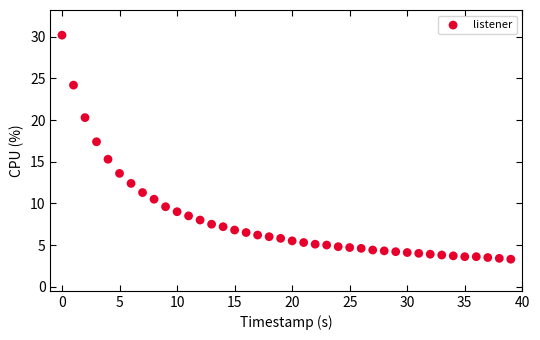

What Y value in the scatter plot is closest to 16?

15.3